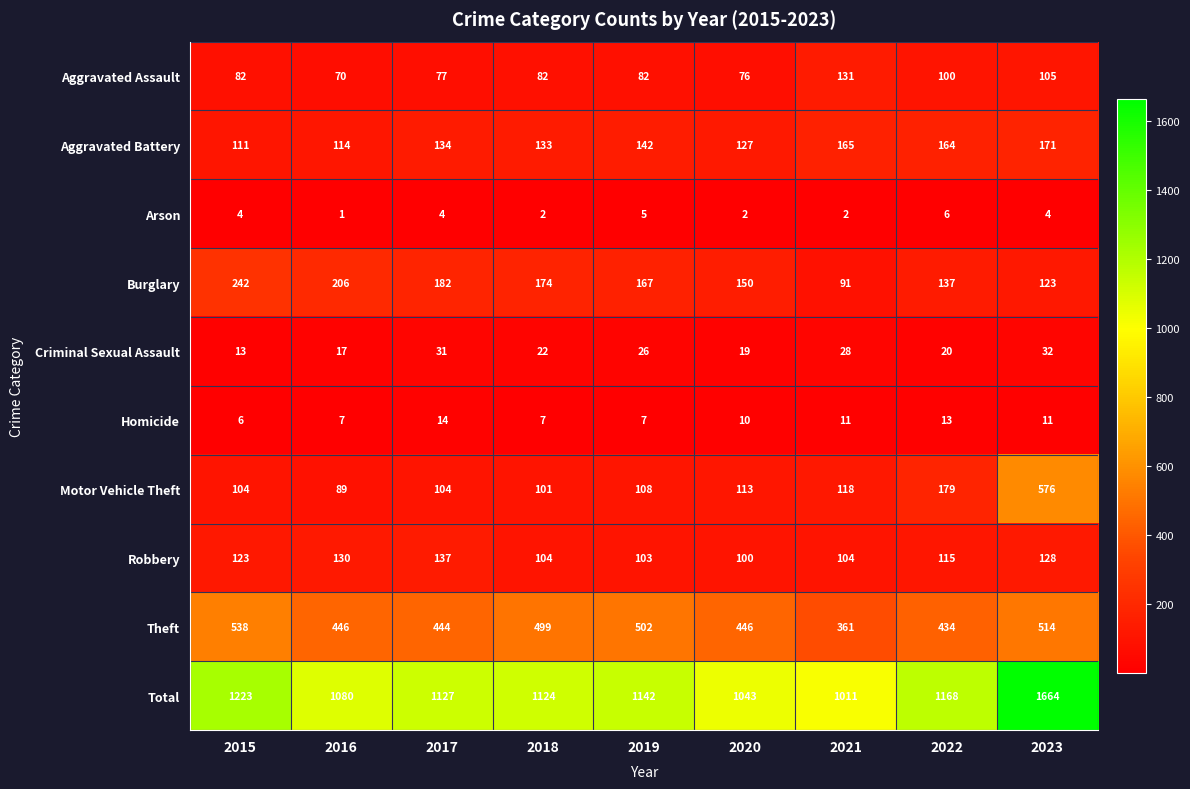

Count the Homicide values in the range 7 to 11.

6